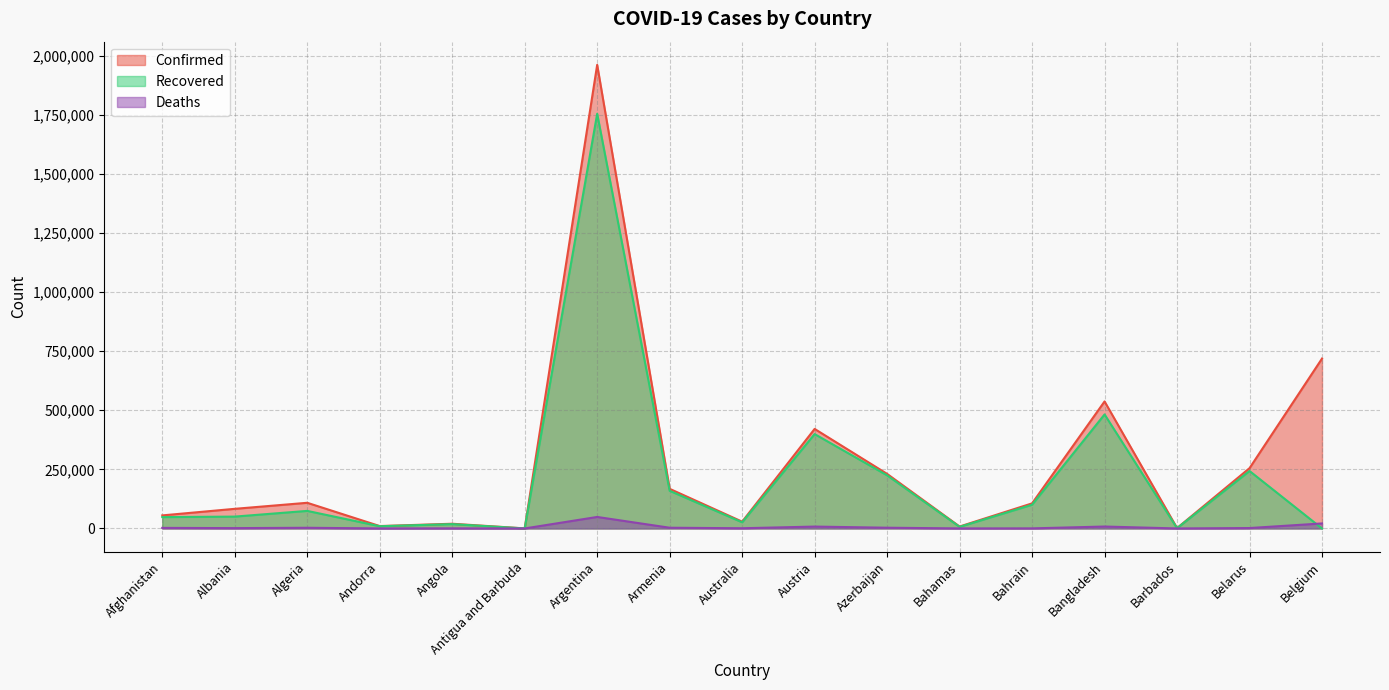

True or false: Confirmed and Deaths intersect in this chart.

False